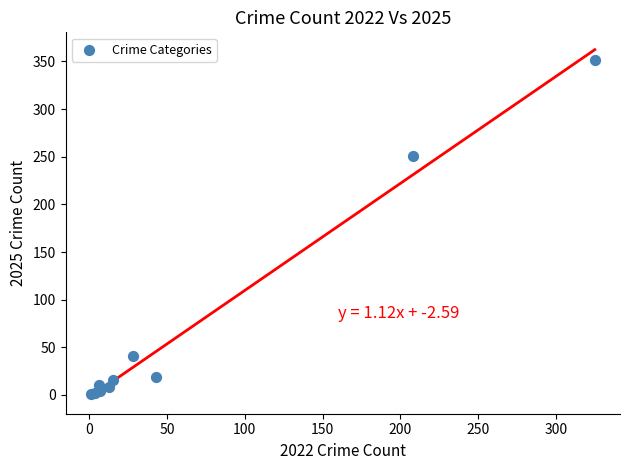

What Y value in the scatter plot is closest to 176?

251